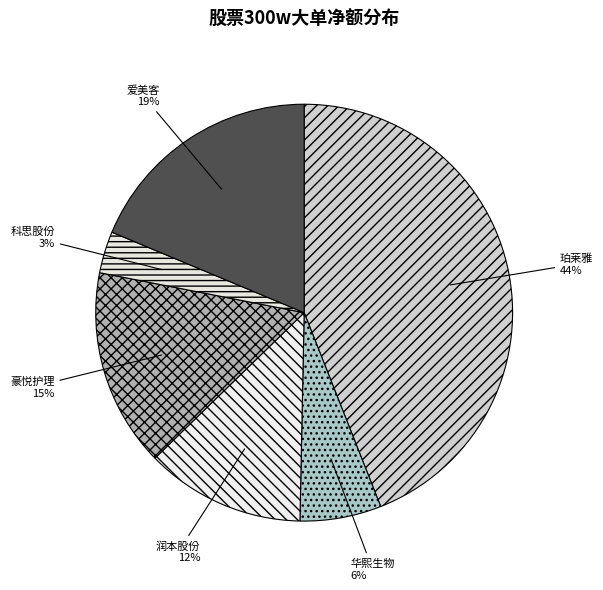

Do 爱美客 and 润本股份 together represent more than half of the pie?

No